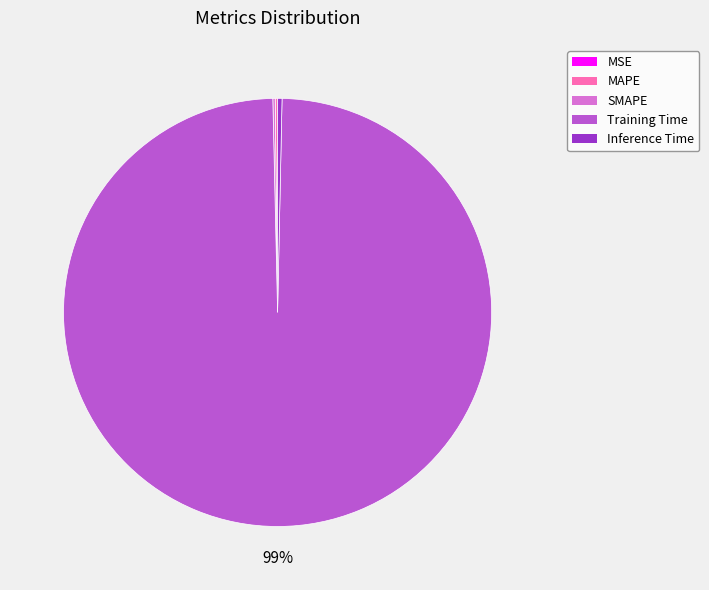

Do Training Time and Inference Time together represent more than half of the pie?

Yes